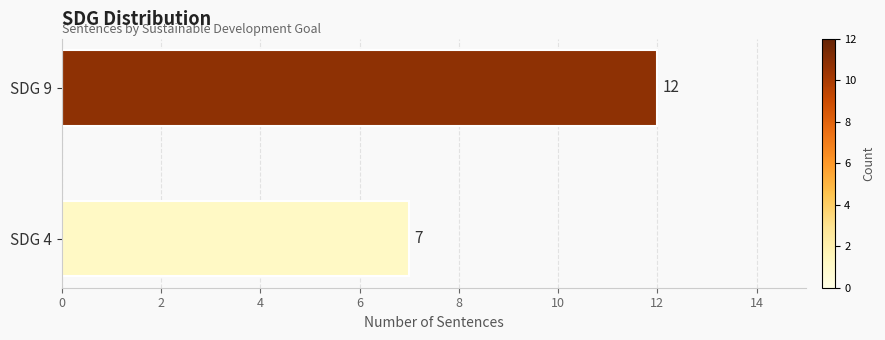

True or false: the data shows 12 at SDG 9.

True